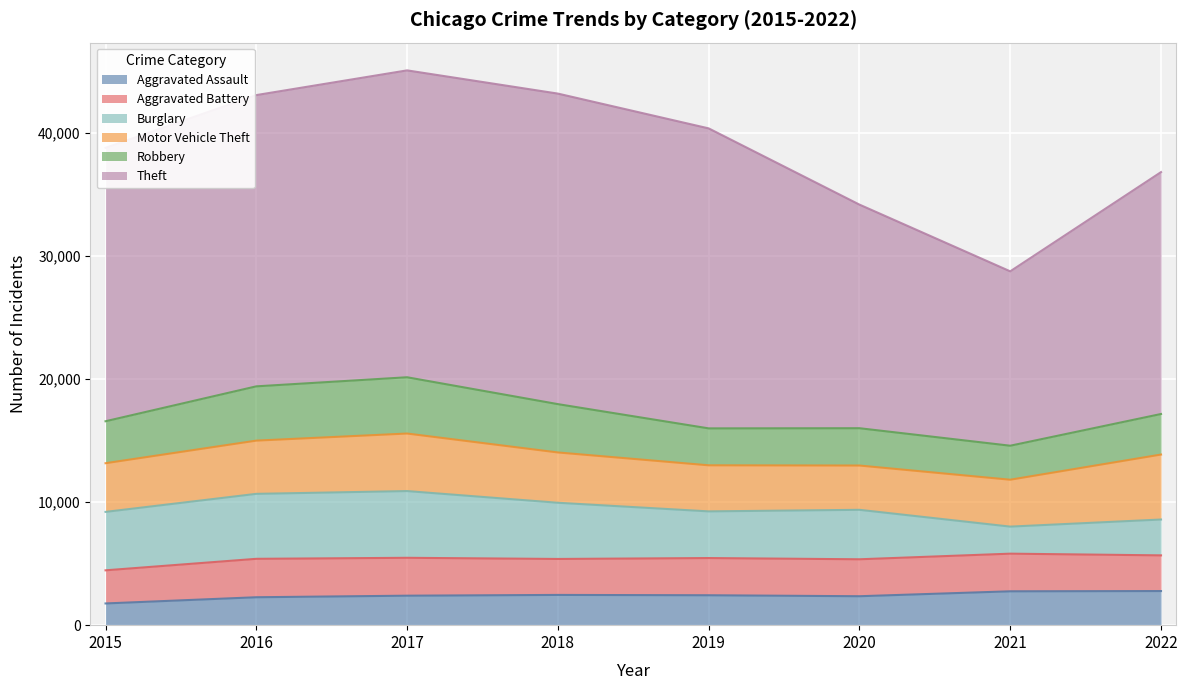

Which series has the widest spread of values?

Theft